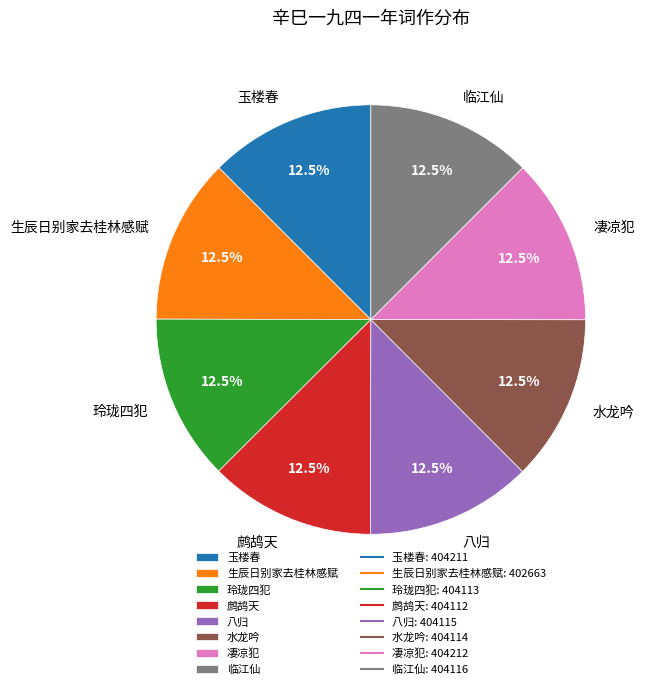

What percentage is NOT represented by 玉楼春?

87.5%